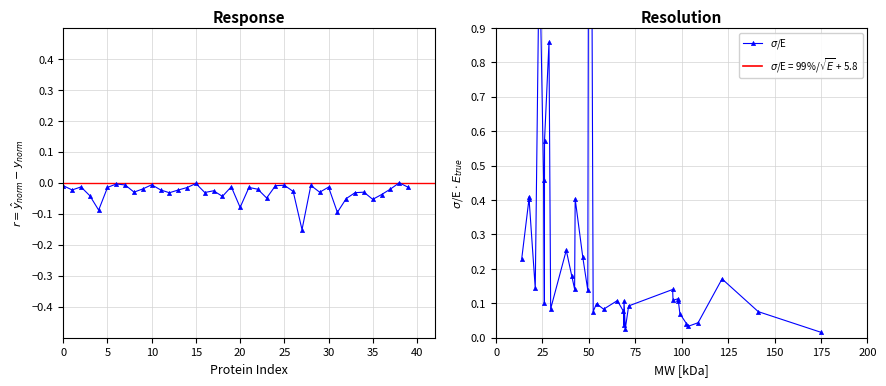

True or false: Response and $\sigma$/E intersect in this chart.

False